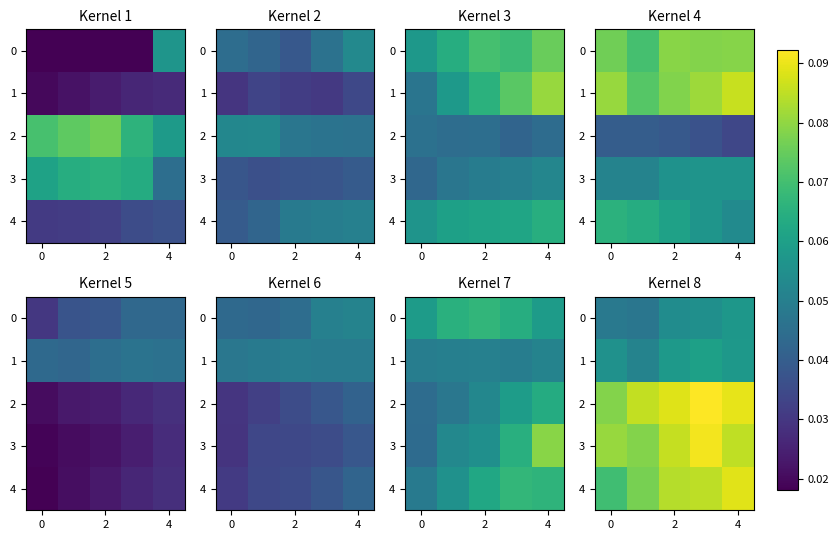

Count the 3 values in the range 0 to 1.

5